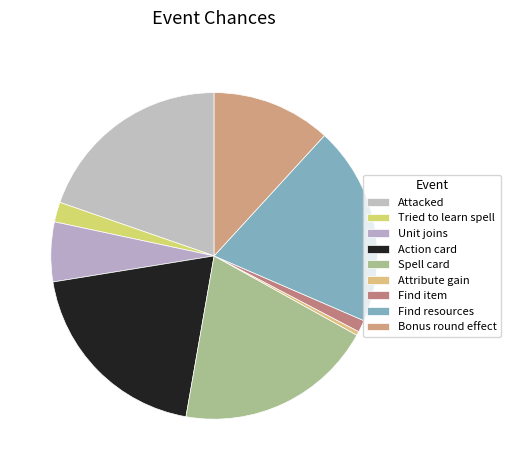

To the nearest percent, what is the difference between the Attribute gain and Find item slice percentages?

1%